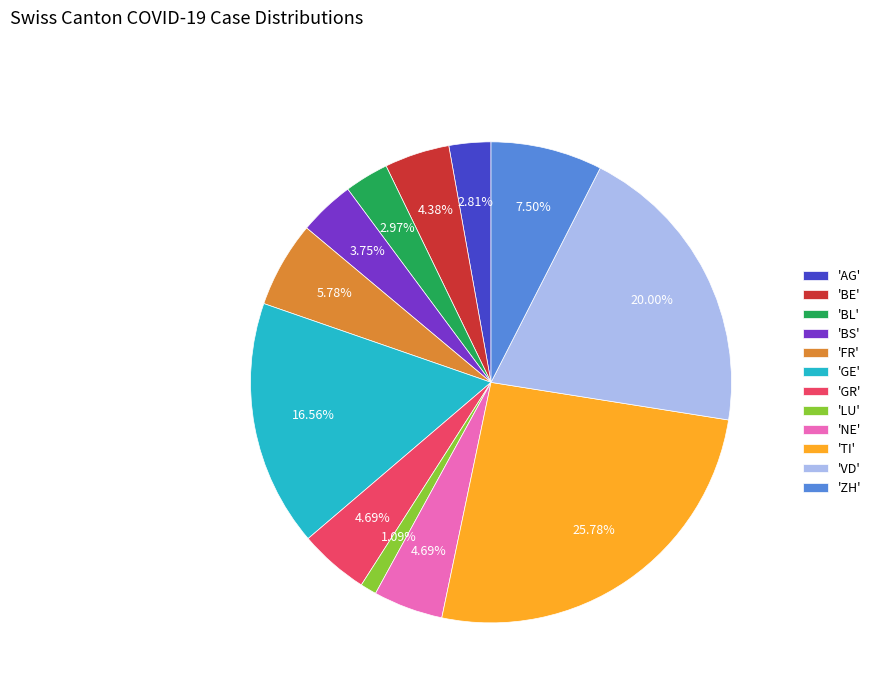

Is there a majority slice in this chart?

No